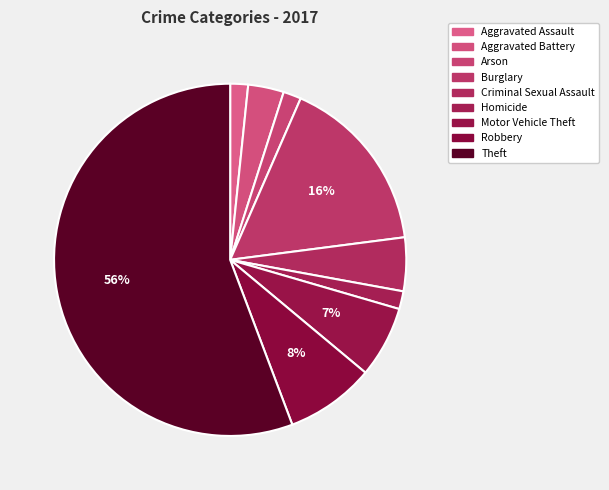

Is the sum of Burglary and Motor Vehicle Theft greater than half?

No